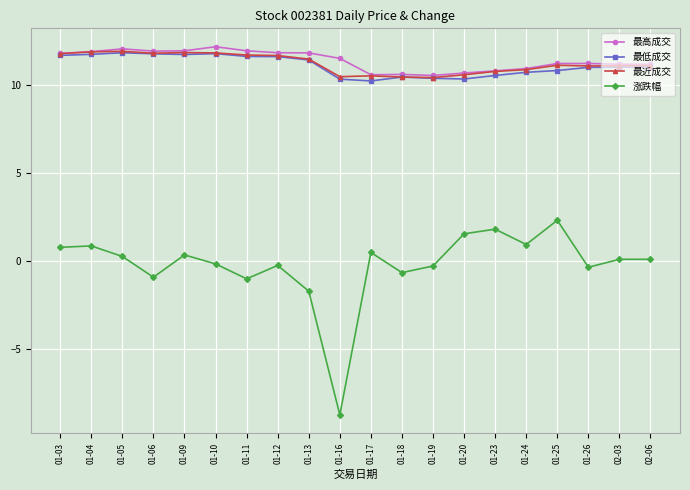

What position from the right is 01-25?

4